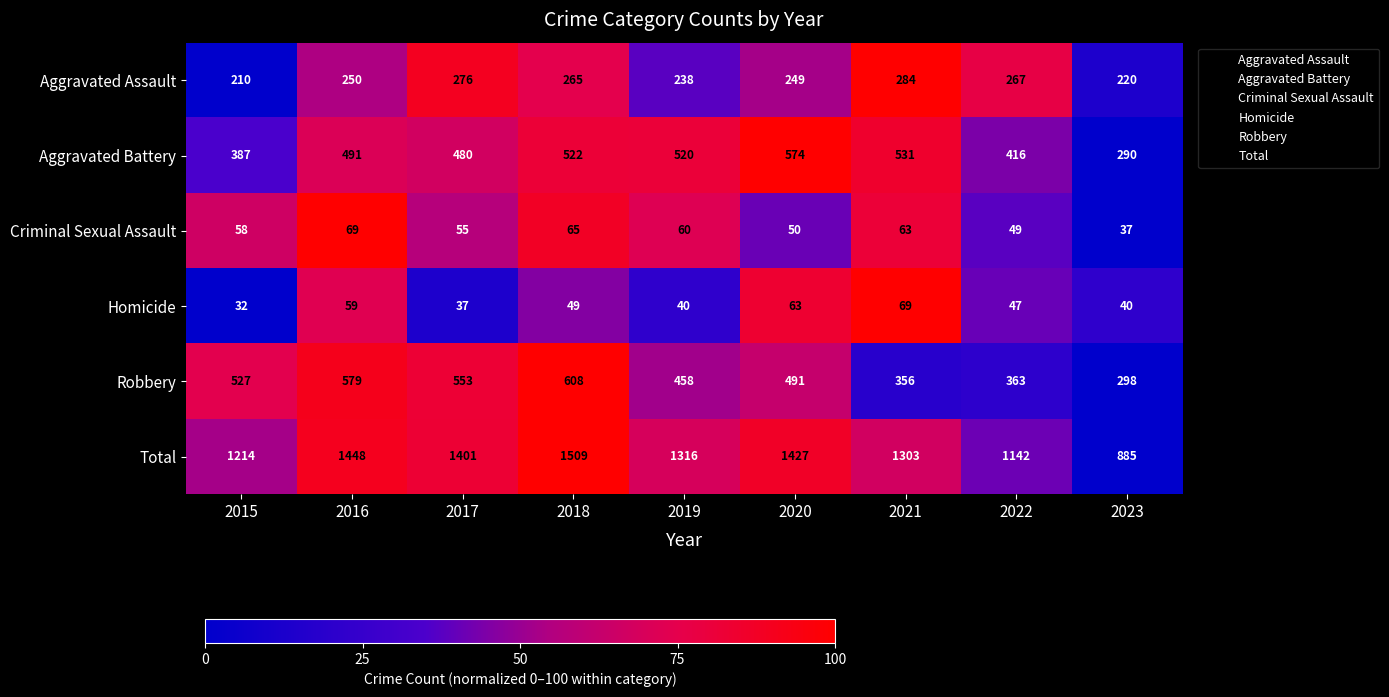

Where does the Robbery series first go above 491?

2015